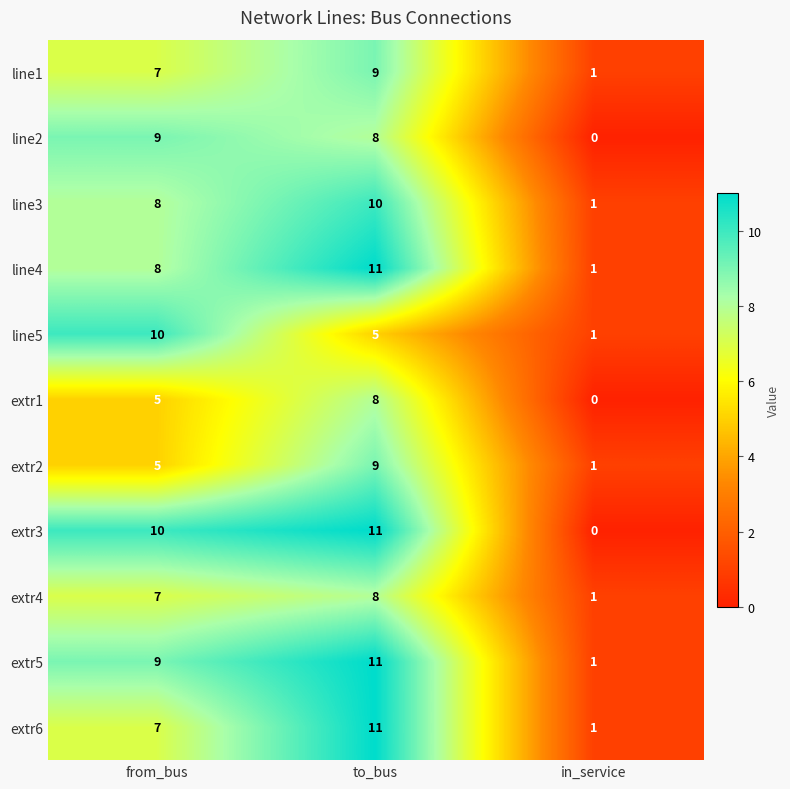

What is the total value across all series at in_service?

8